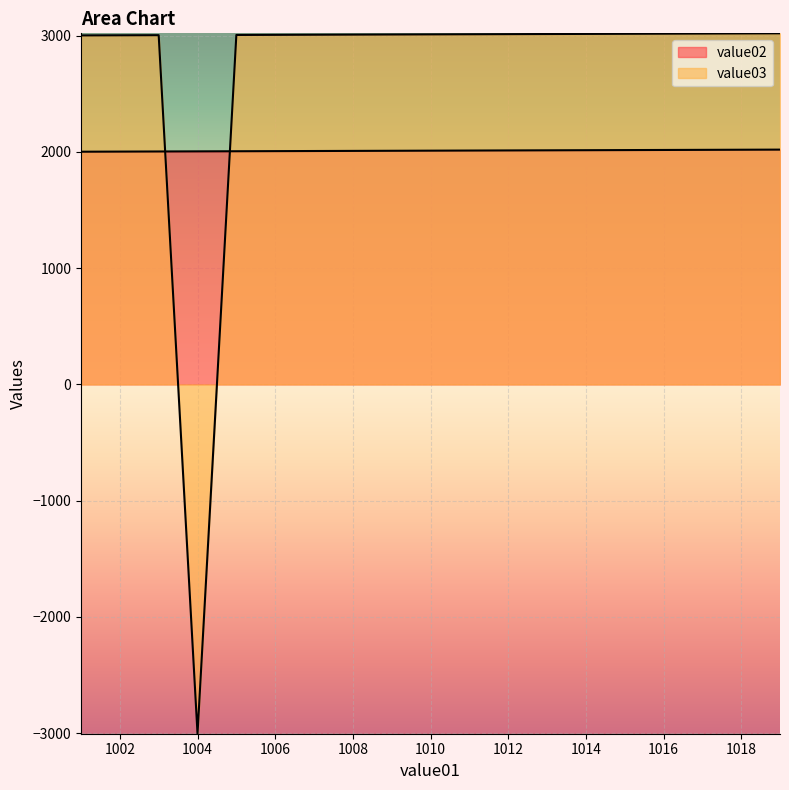

After their last crossing, which series has the higher values: value03 or value02?

value03